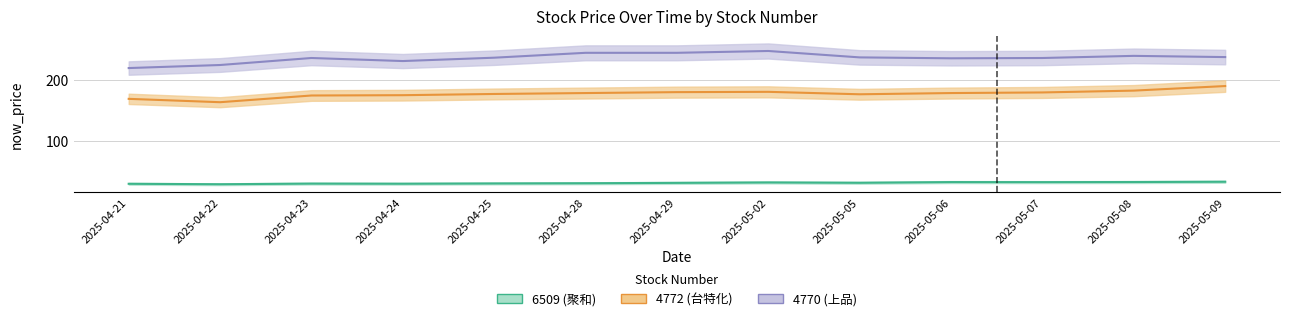

Where is 4772 now_price nearest to the value 177?

2025-05-05